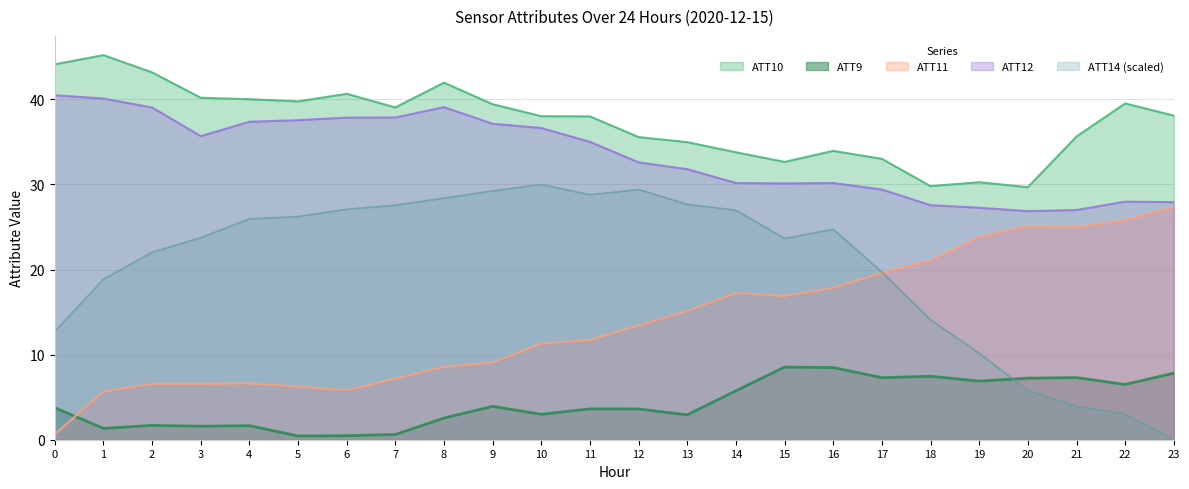

How many data points in ATT9 are above 3?

14